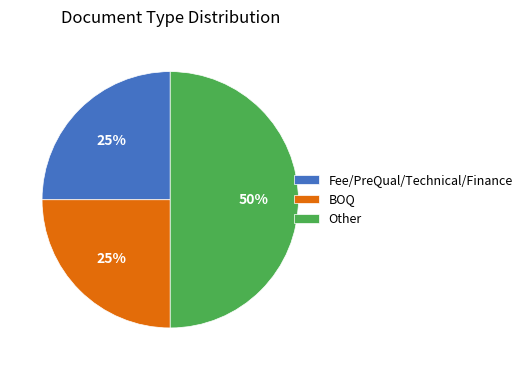

Does Fee/PreQual/Technical/Finance account for over 50% of the chart?

No